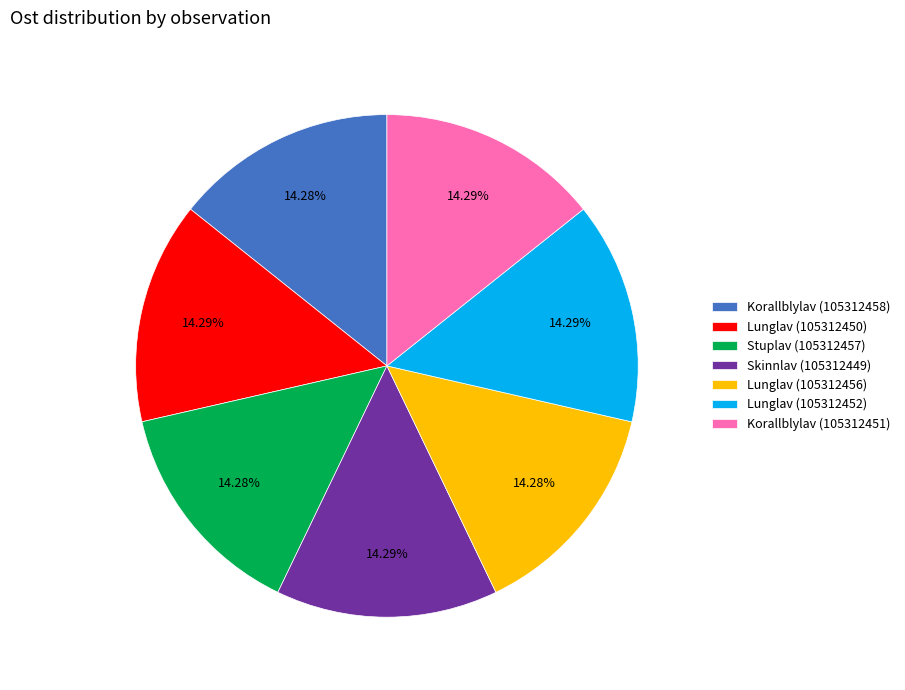

Is there a majority slice in this chart?

No